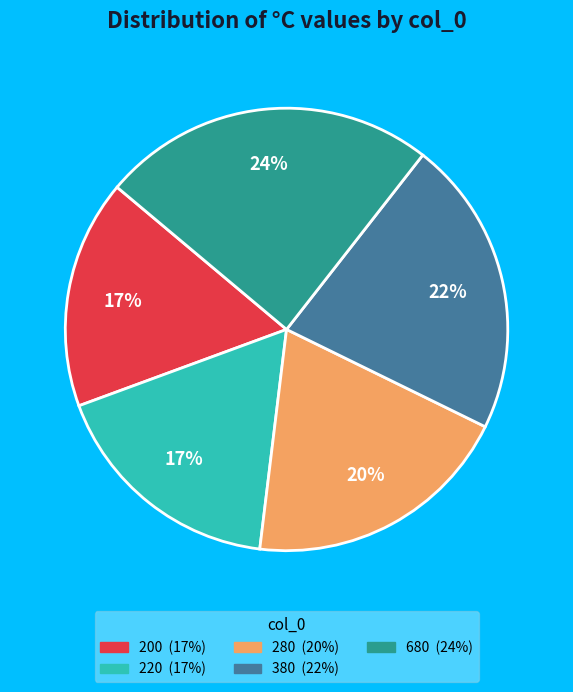

True or false: 380 accounts for 11% of the total.

False